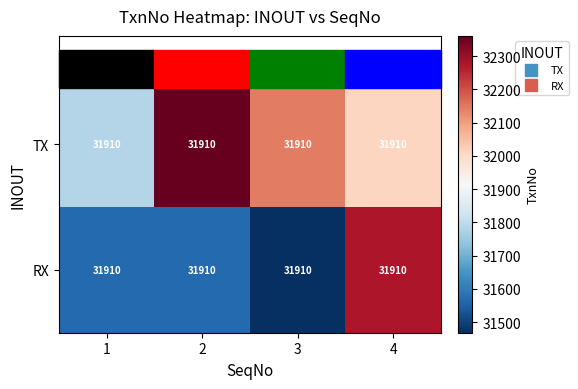

What is the minimum value for RX?

31468.1